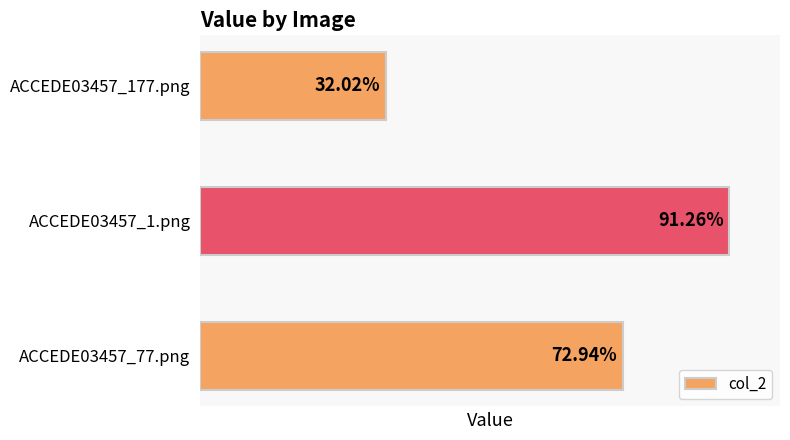

List the labels in order of value, largest first.

ACCEDE03457_1.png, ACCEDE03457_77.png, ACCEDE03457_177.png